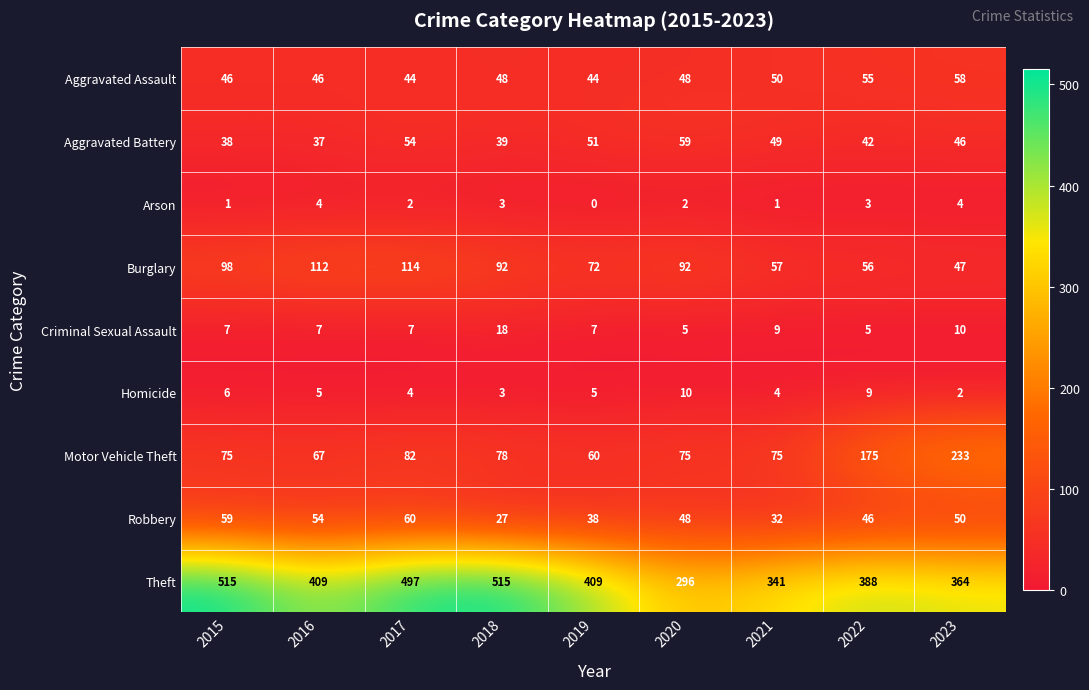

What is the total value across all series at 2015?

845